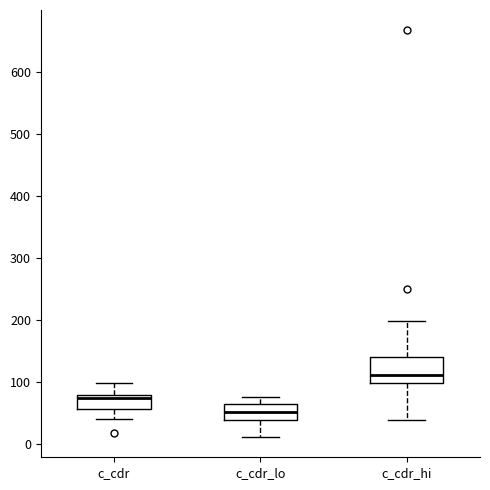

Reading left to right, transcribe this box plot: for each box, give where its median line is, the range the box spans, and where its two whiskers end, as read against the y-axis. The values are not printed on the chart, so give them approximately, as read against the axis.

c_cdr: median 70, box 60 to 80, whiskers 40 to 100
c_cdr_lo: median 50, box 40 to 60, whiskers 10 to 80
c_cdr_hi: median 110, box 100 to 140, whiskers 40 to 200